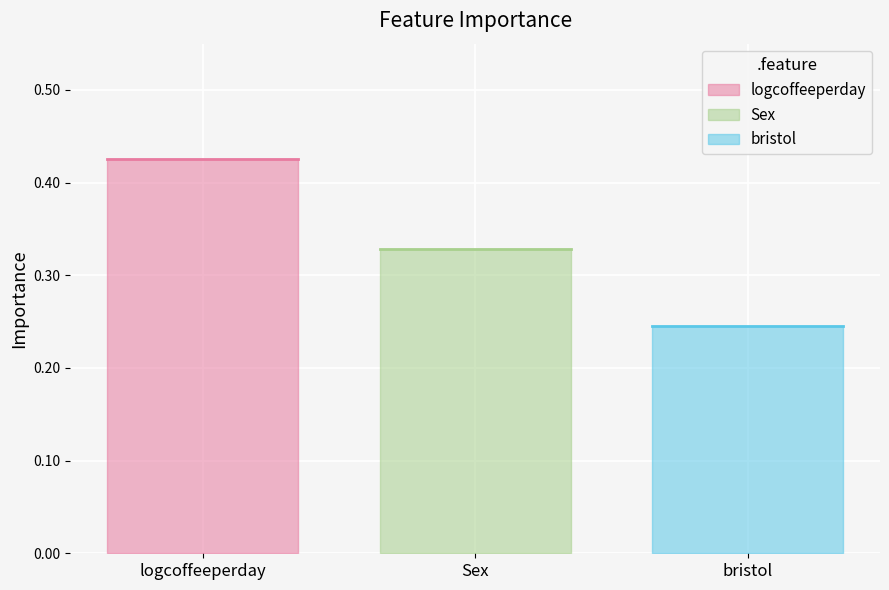

Reading left to right, transcribe all the data shown in this chart.

logcoffeeperday=0.4	Sex=0.3	bristol=0.2